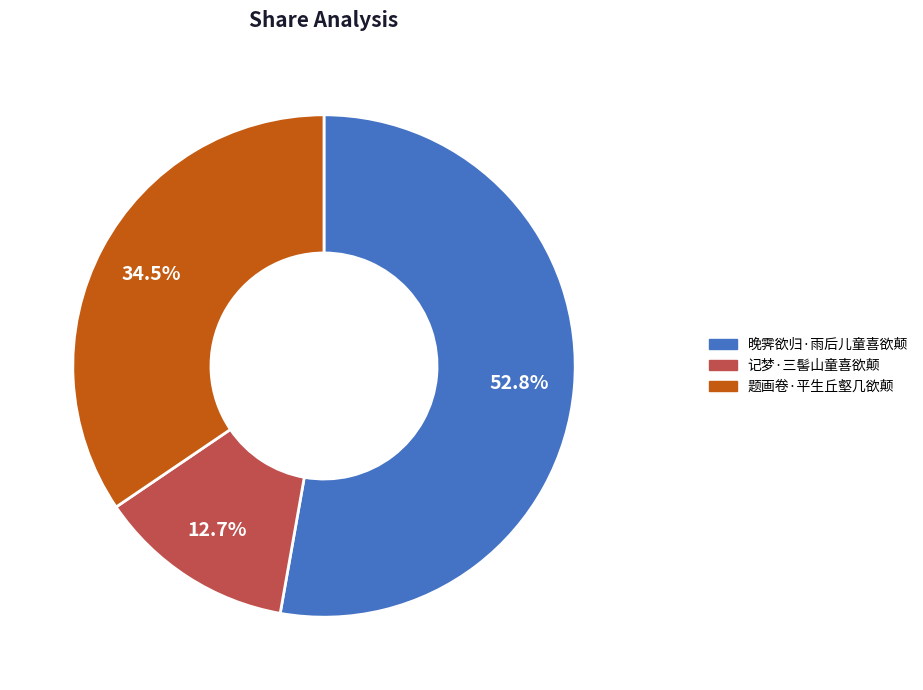

Does 记梦·三髻山童喜欲颠 account for over 50% of the chart?

No